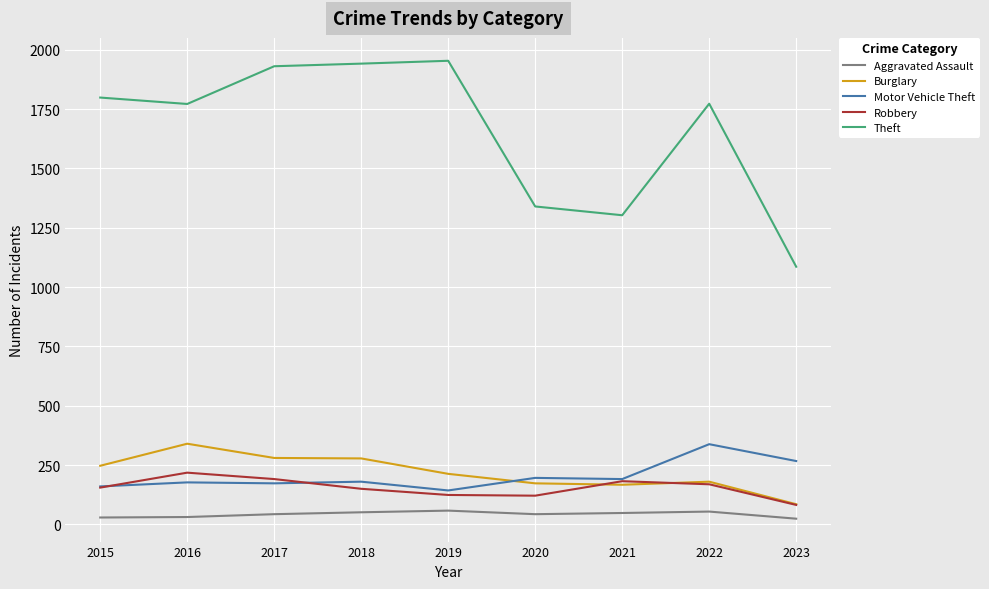

At which label is Motor Vehicle Theft closest to 240?

2023